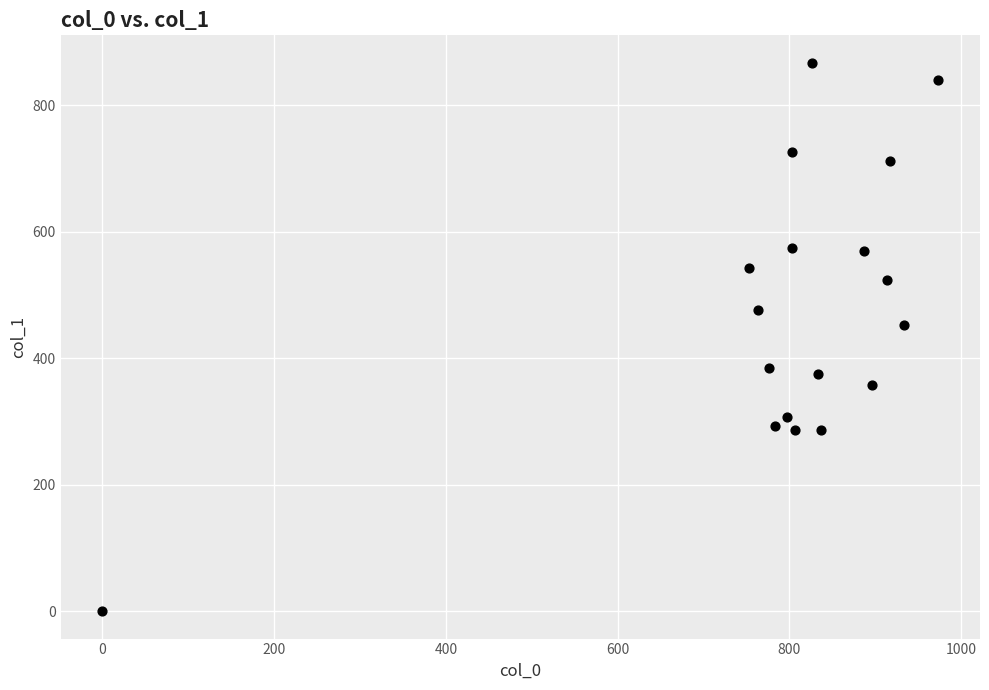

What is the range of X values (max minus min)?

973.3